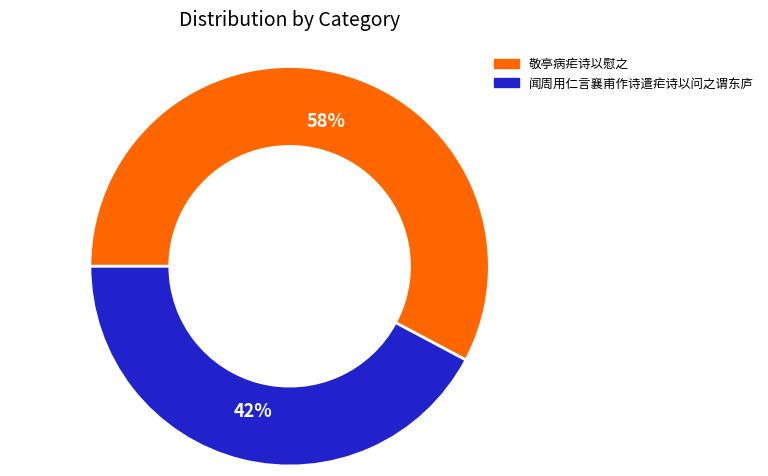

Is it true that 闻周用仁言襄甫作诗遣疟诗以问之谓东庐 is 56% of the pie?

False